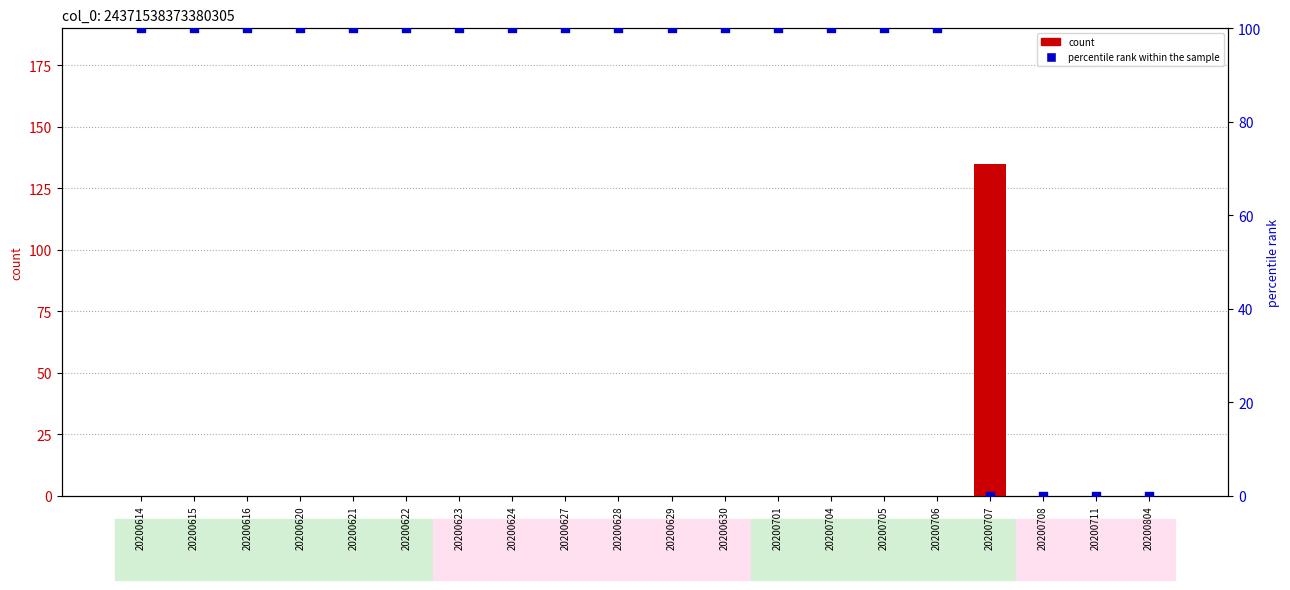

At which category is the sum across all series the highest?

20200707